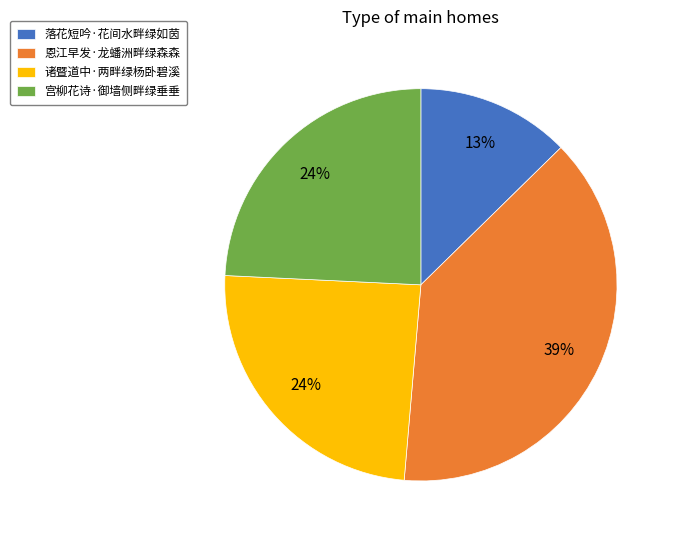

Does 诸暨道中·两畔绿杨卧碧溪 represent more than half of the total?

No